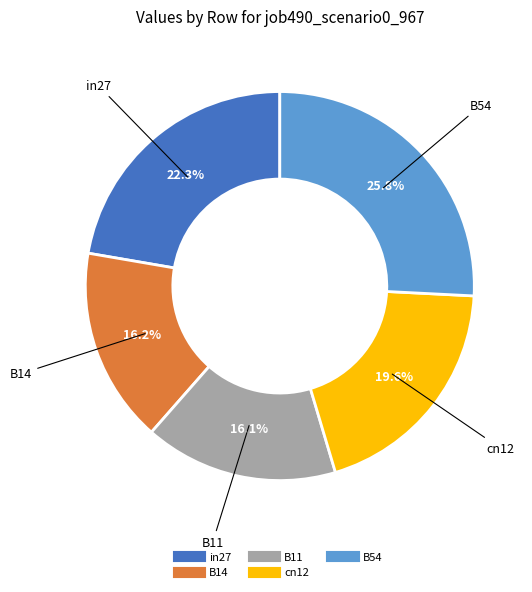

Does cn12 represent more than half of the total?

No